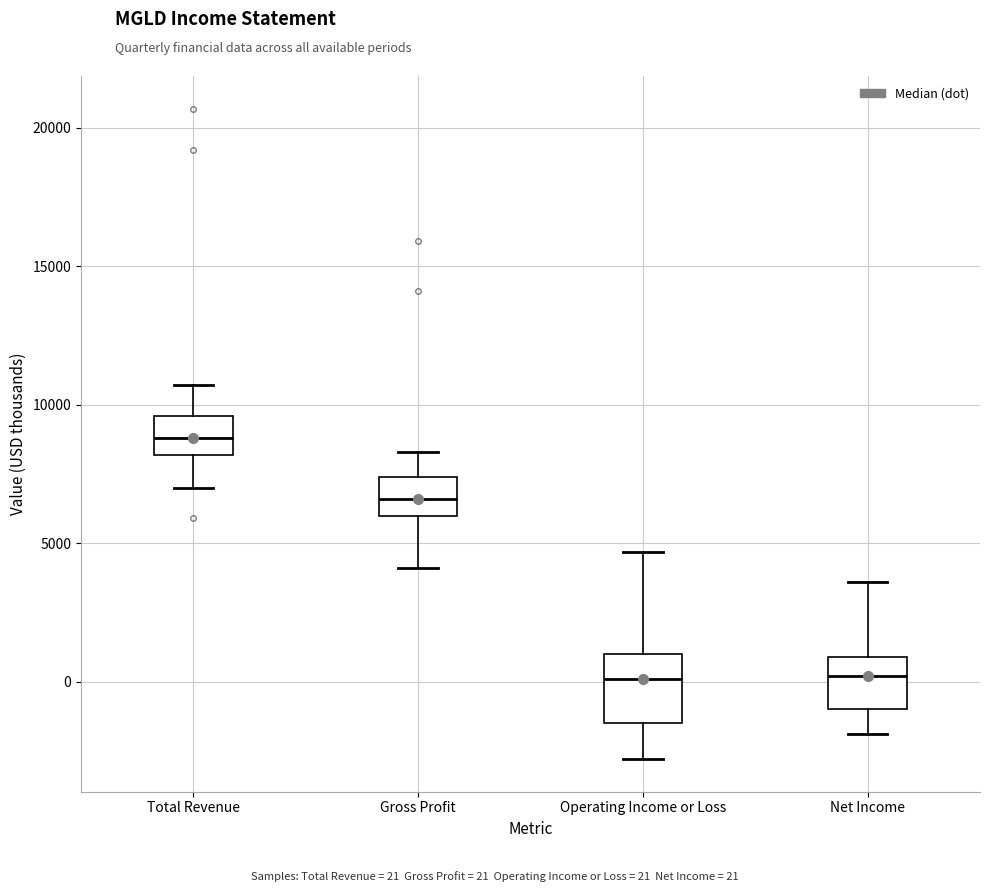

Reading left to right, read every box against the y-axis: the position of its median line, the range the box covers, and the ends of its whiskers. The values are not printed on the chart, so give them approximately, as read against the axis.

Total Revenue: median 9000, box 8000 to 9500, whiskers 7000 to 10500
Gross Profit: median 6500, box 6000 to 7500, whiskers 4000 to 8500
Operating Income or Loss: median 0, box -1500 to 1000, whiskers -3000 to 4500
Net Income: median 0, box -1000 to 1000, whiskers -2000 to 3500